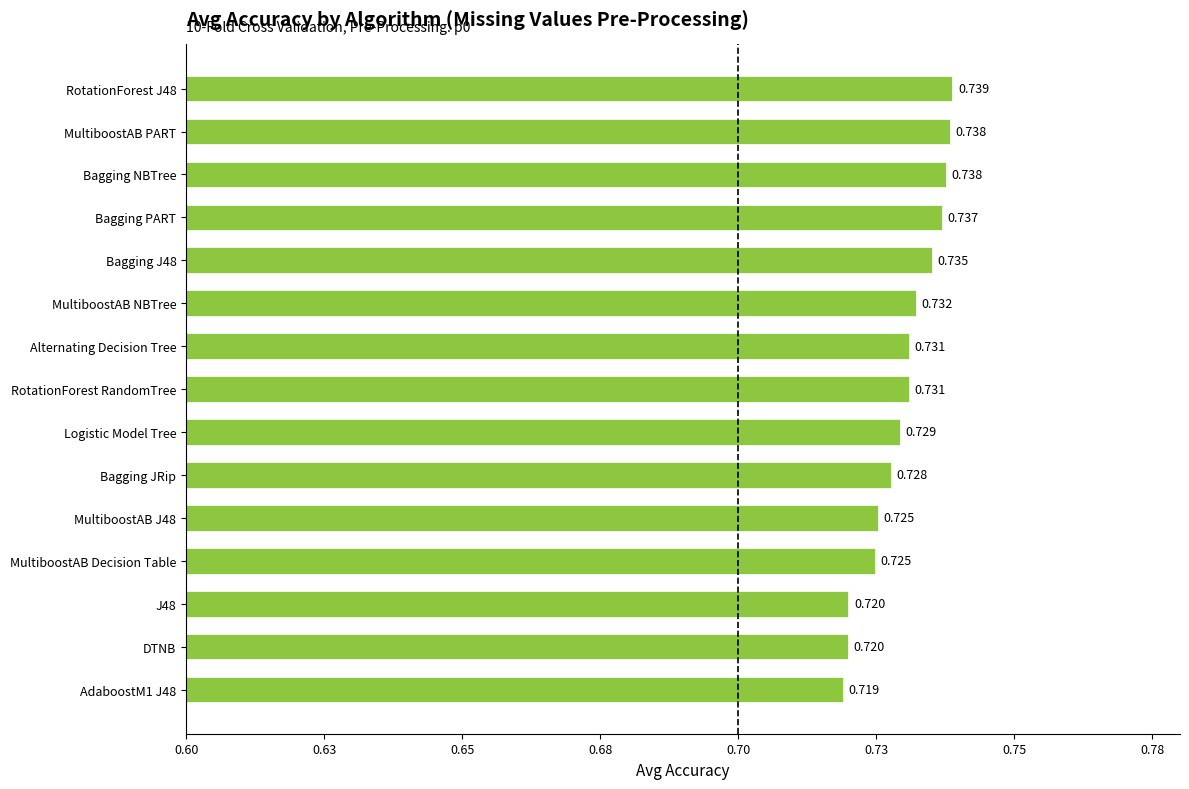

At which label is the value closest to 0?

AdaboostM1 J48